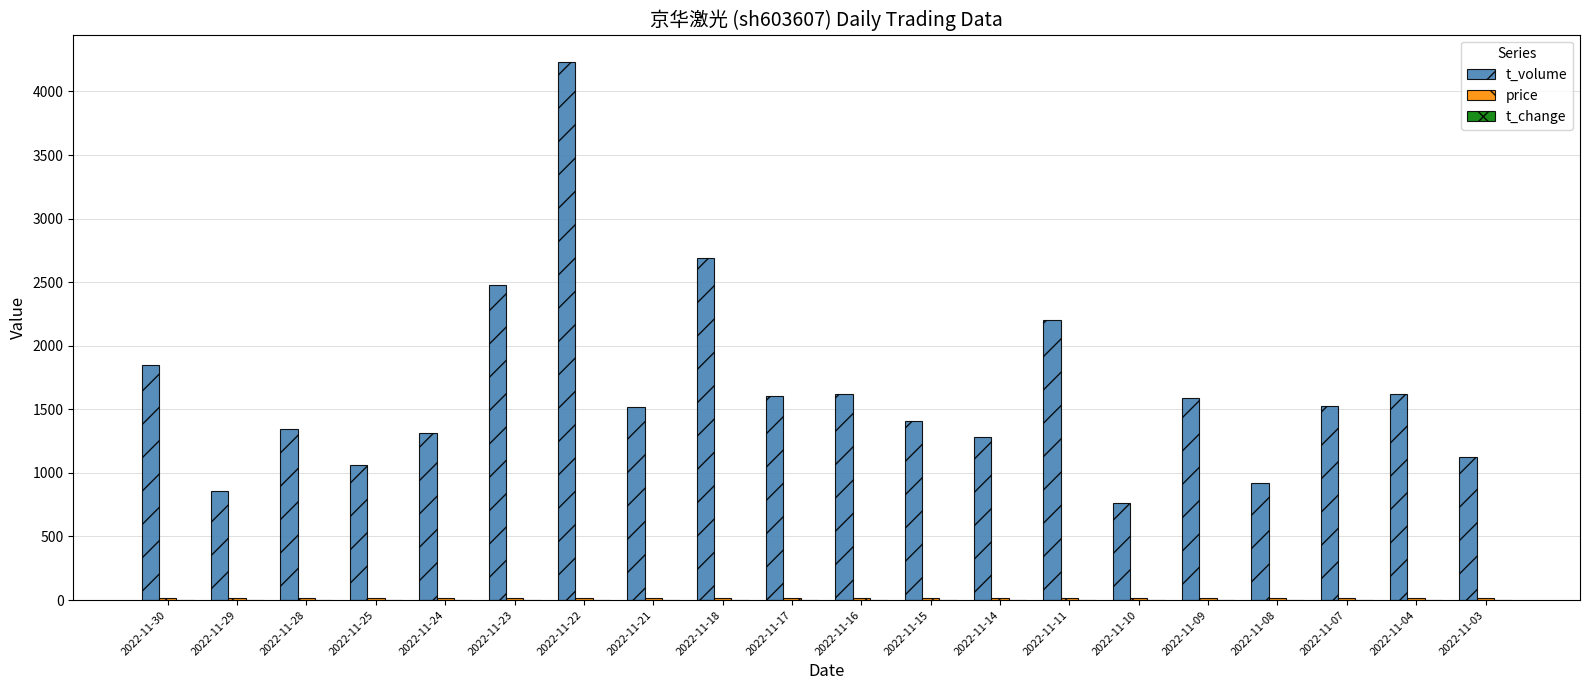

Are the bars horizontal?

No